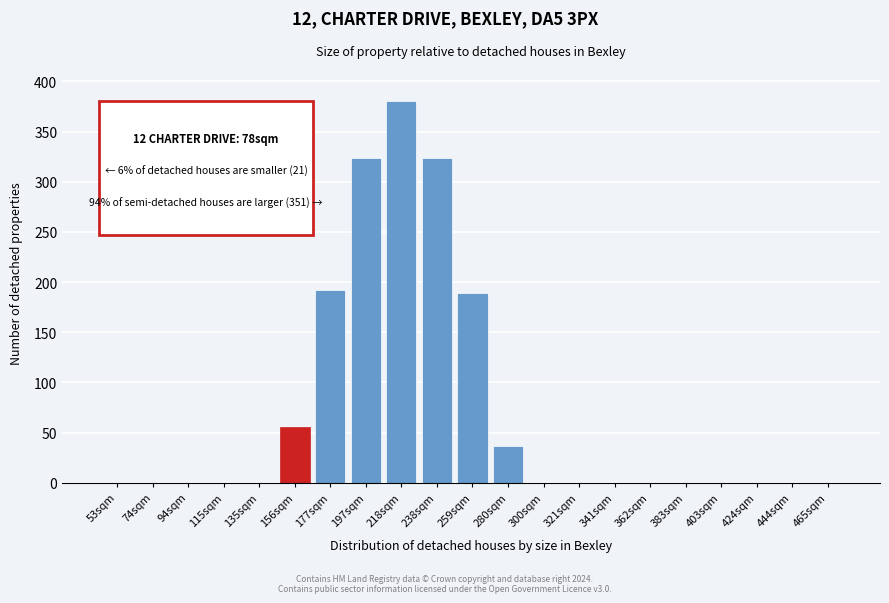

Reading left to right, list all the values displayed in this chart.

53sqm=0	74sqm=0	94sqm=0	115sqm=0	135sqm=0	156sqm=56	177sqm=192	197sqm=324	218sqm=380	238sqm=324	259sqm=189	280sqm=37	300sqm=0	321sqm=0	341sqm=0	362sqm=0	383sqm=0	403sqm=0	424sqm=0	444sqm=0	465sqm=0